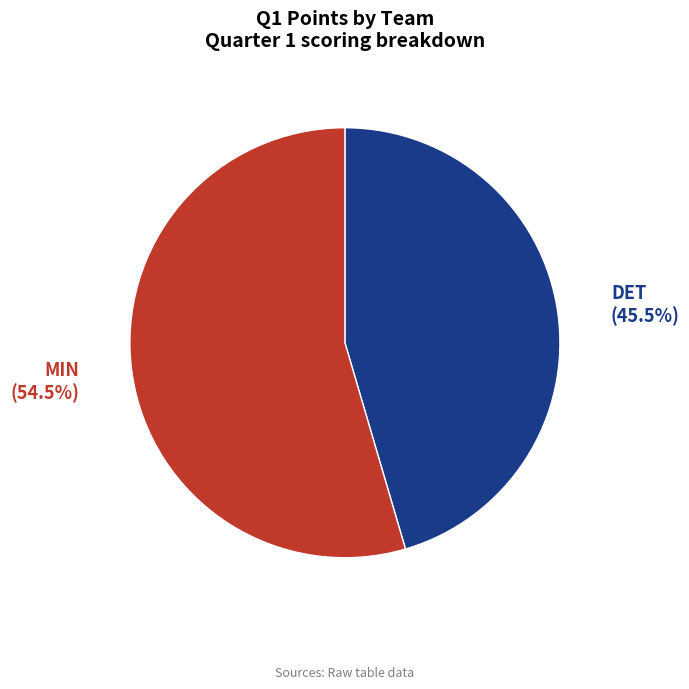

Does any single category account for the majority?

Yes